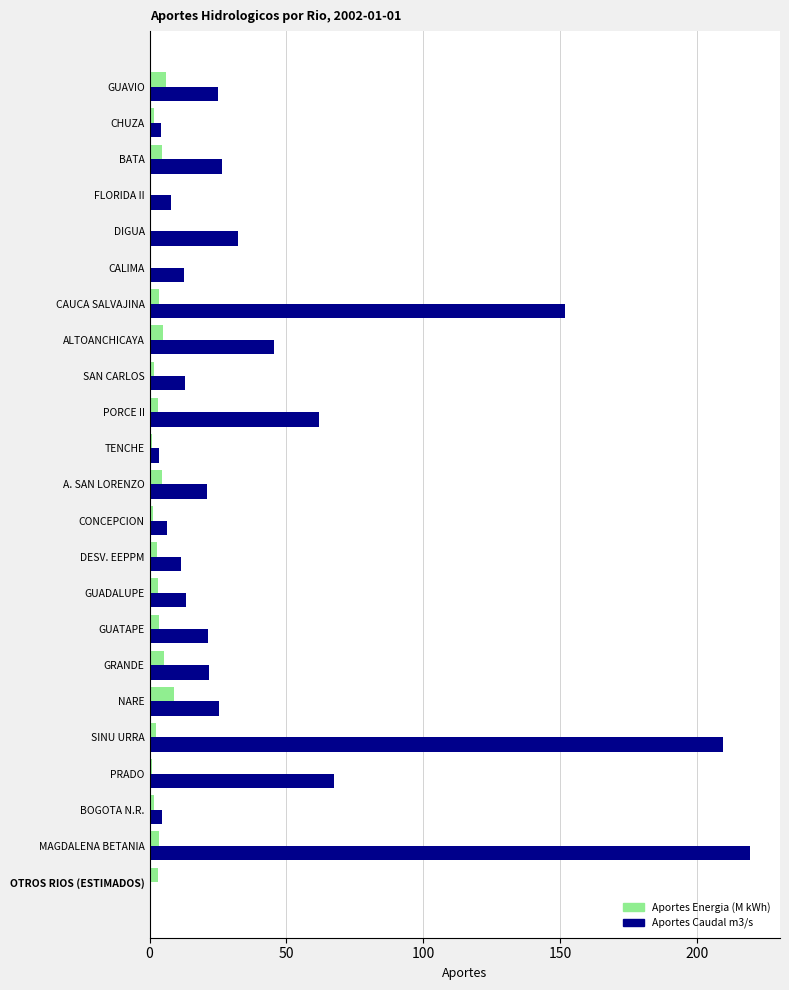

Which label corresponds to the largest value in the chart?

MAGDALENA BETANIA